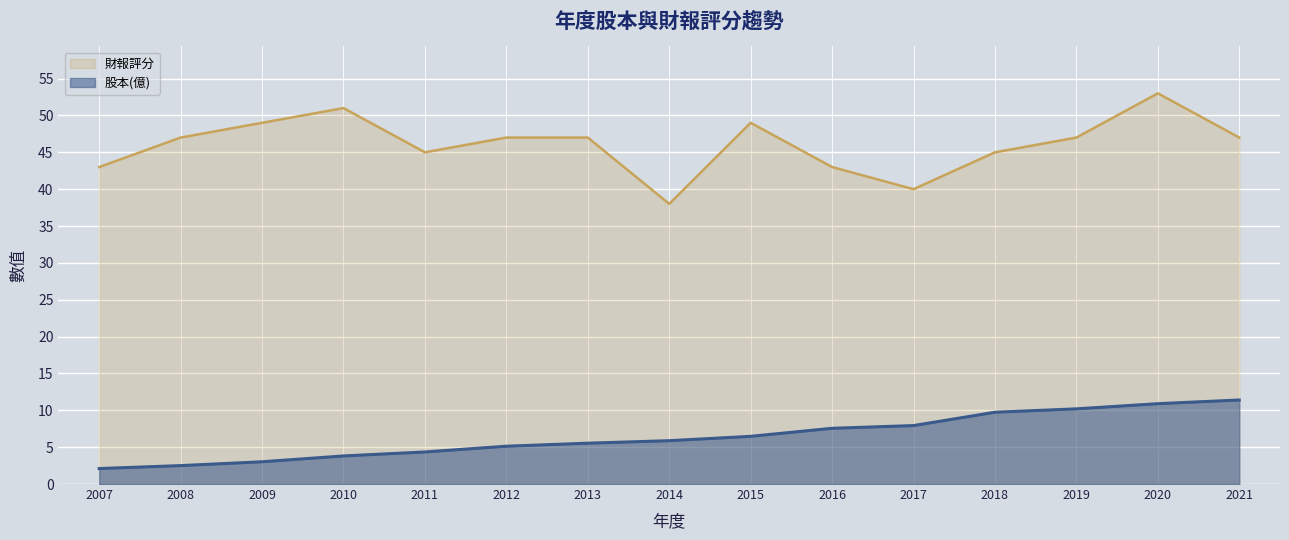

Where does the 財報評分 series first go above 47?

2009